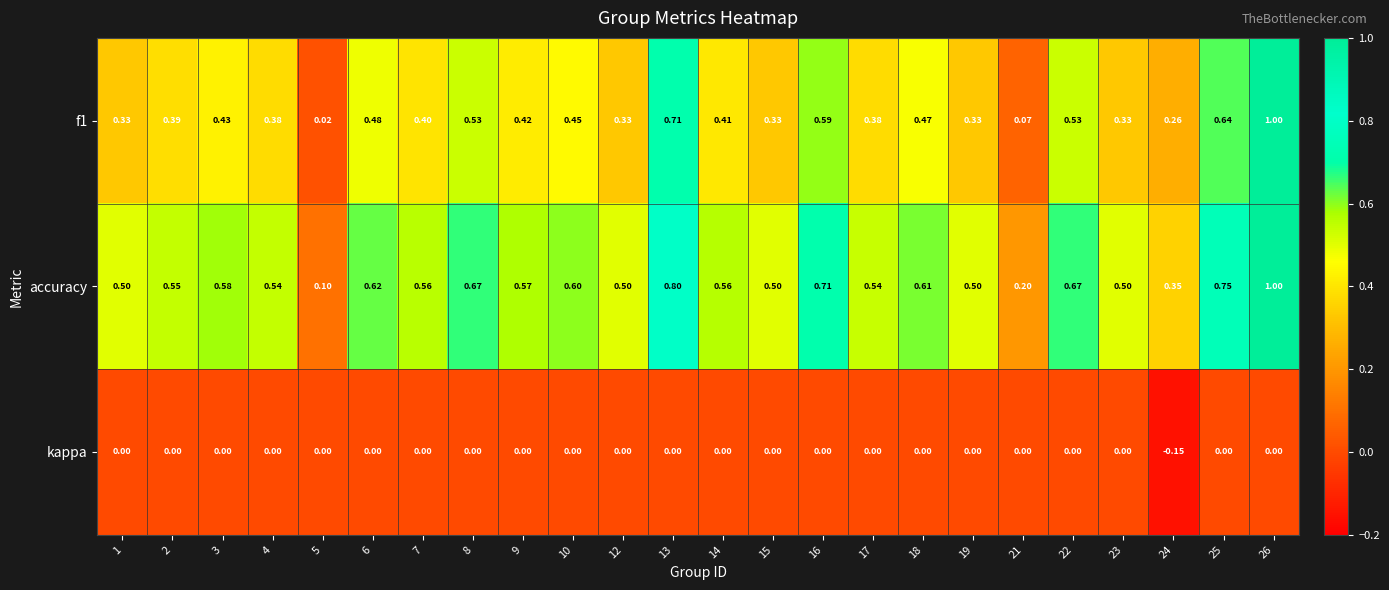

Is the value of kappa at 21 greater than the value of f1 at 4?

No